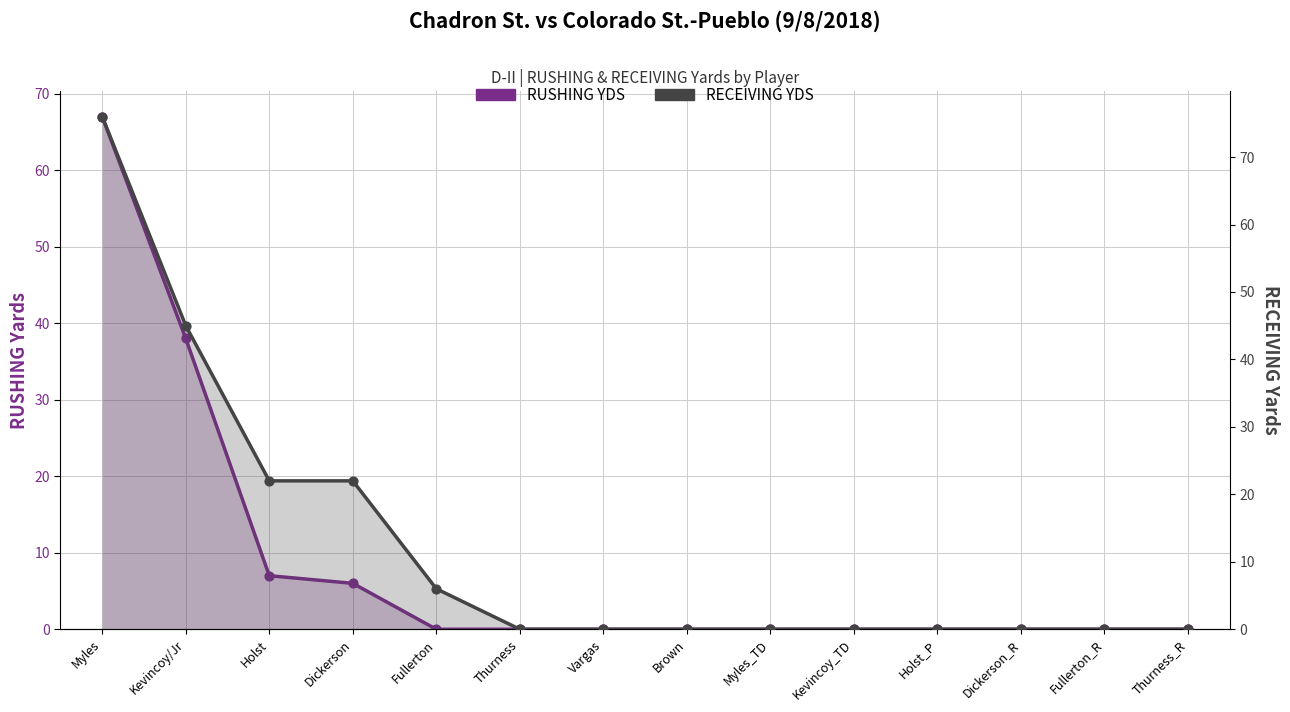

Which series has the largest total across all categories?

RECEIVING YDS